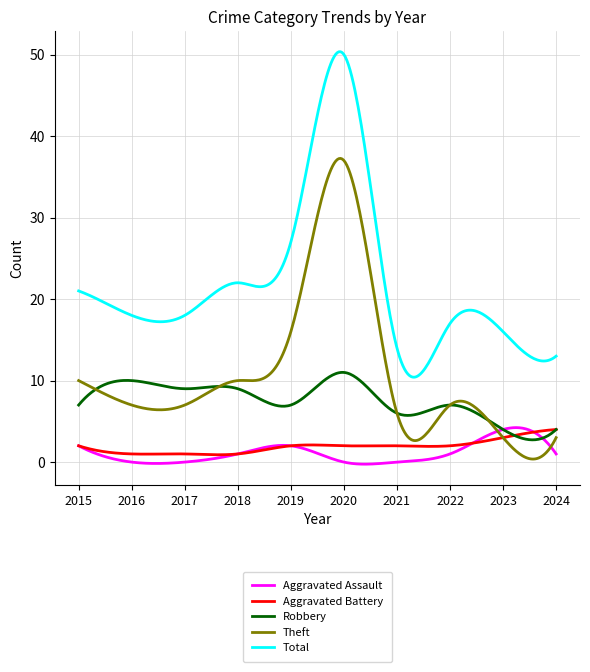

Which series has the largest total across all categories?

Total